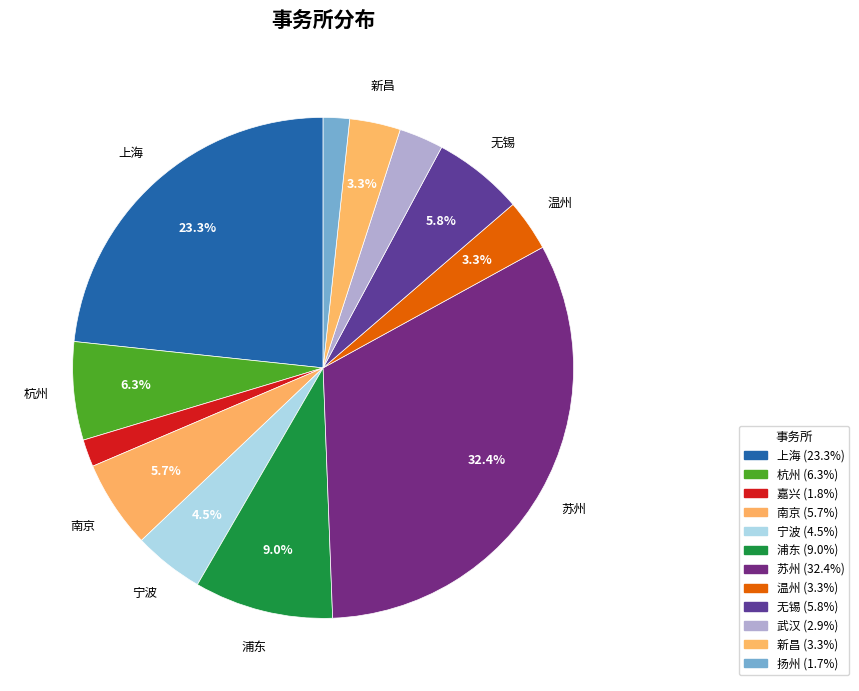

The 宁波 slice represents 1% of the pie. True or false?

False